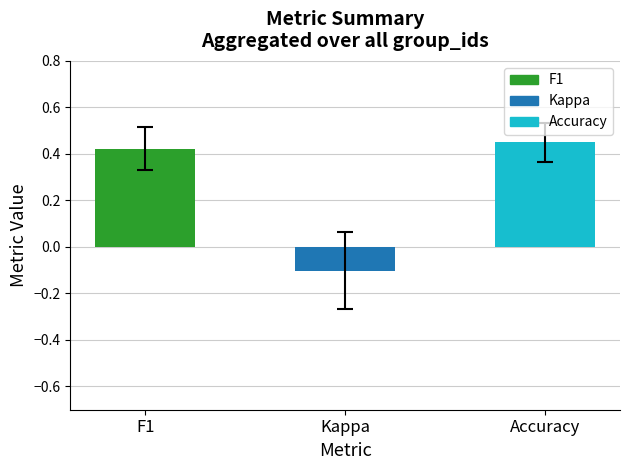

True or false: the data shows 0.1 at Accuracy.

False